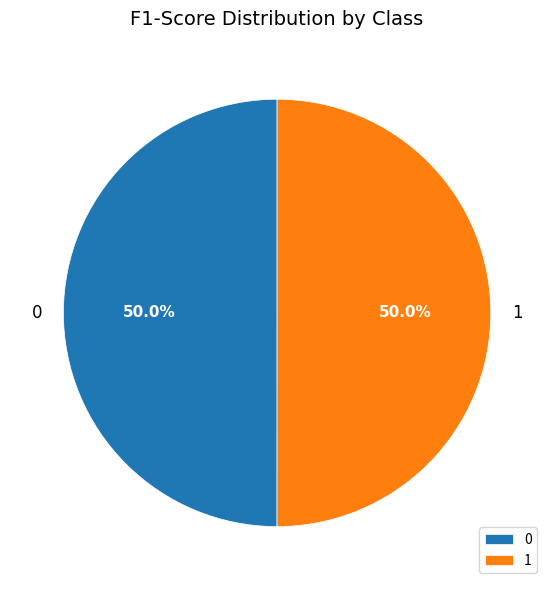

What percentage is NOT represented by 0?

50.0%